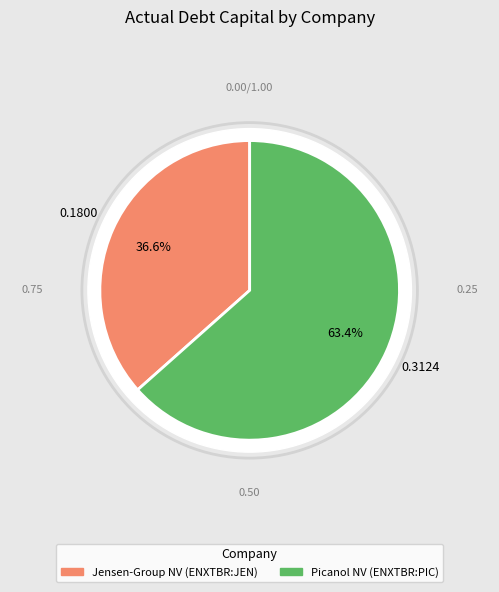

Is there a majority slice in this chart?

Yes